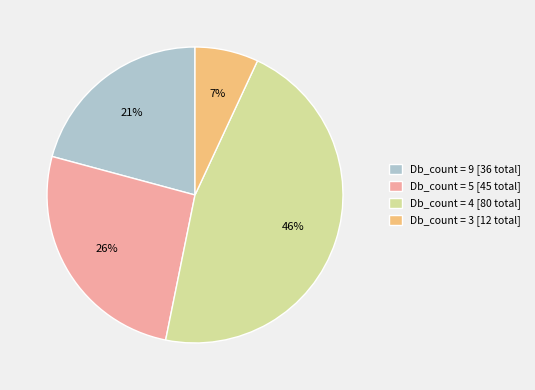

To the nearest percent, what is the combined percentage of Db_count = 3 [12 total] and Db_count = 4 [80 total]?

53%